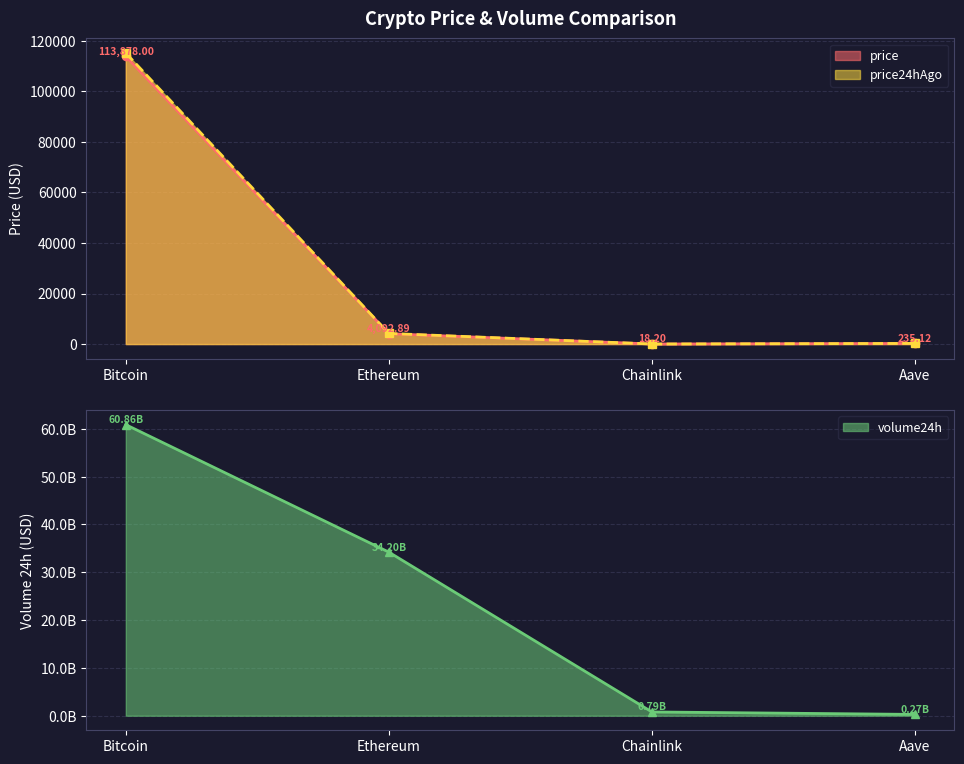

What is the spread (max minus min) of values at Bitcoin?

60858265170.0